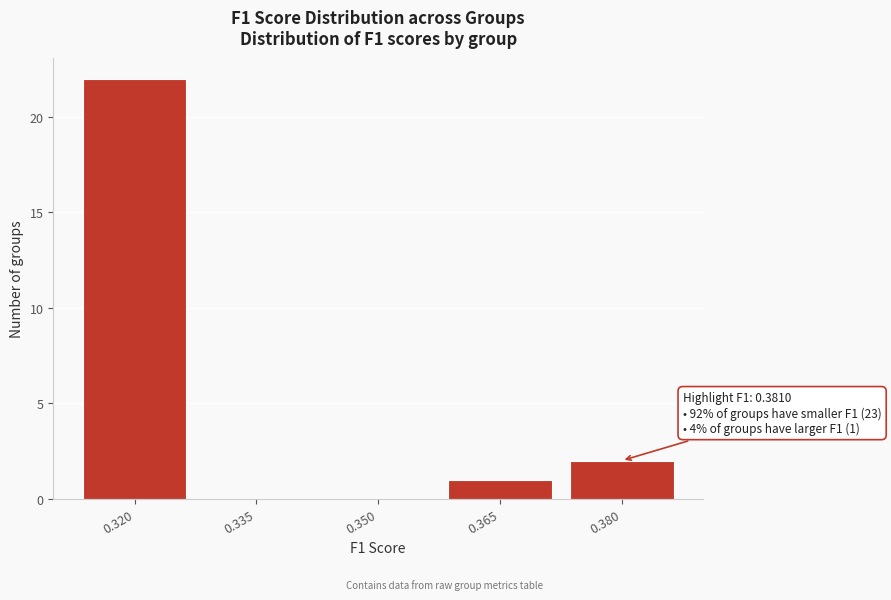

Reading right to left, transcribe all the data shown in this chart.

0.380=2	0.365=1	0.350=0	0.335=0	0.320=22